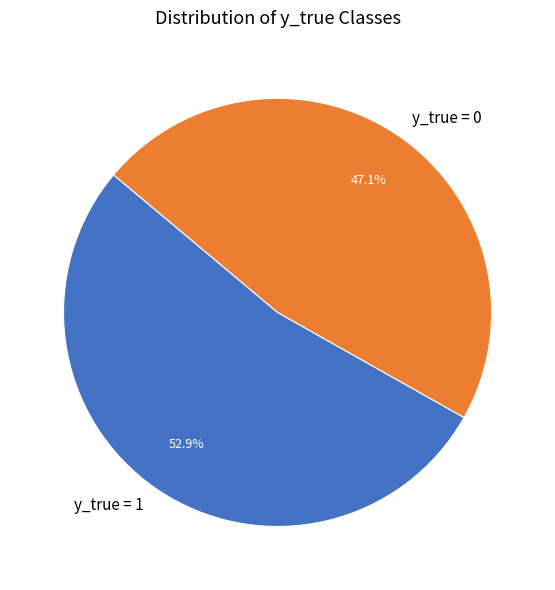

Which slice is the smallest?

y_true = 0